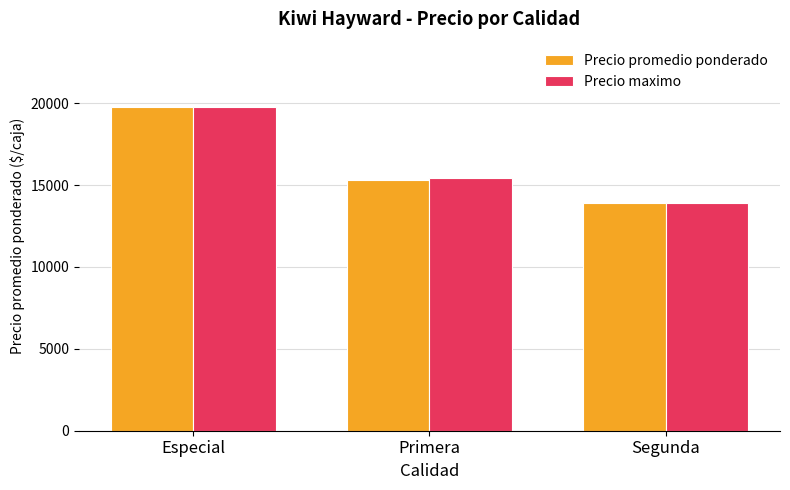

What is the minimum value shown in the chart?

13929